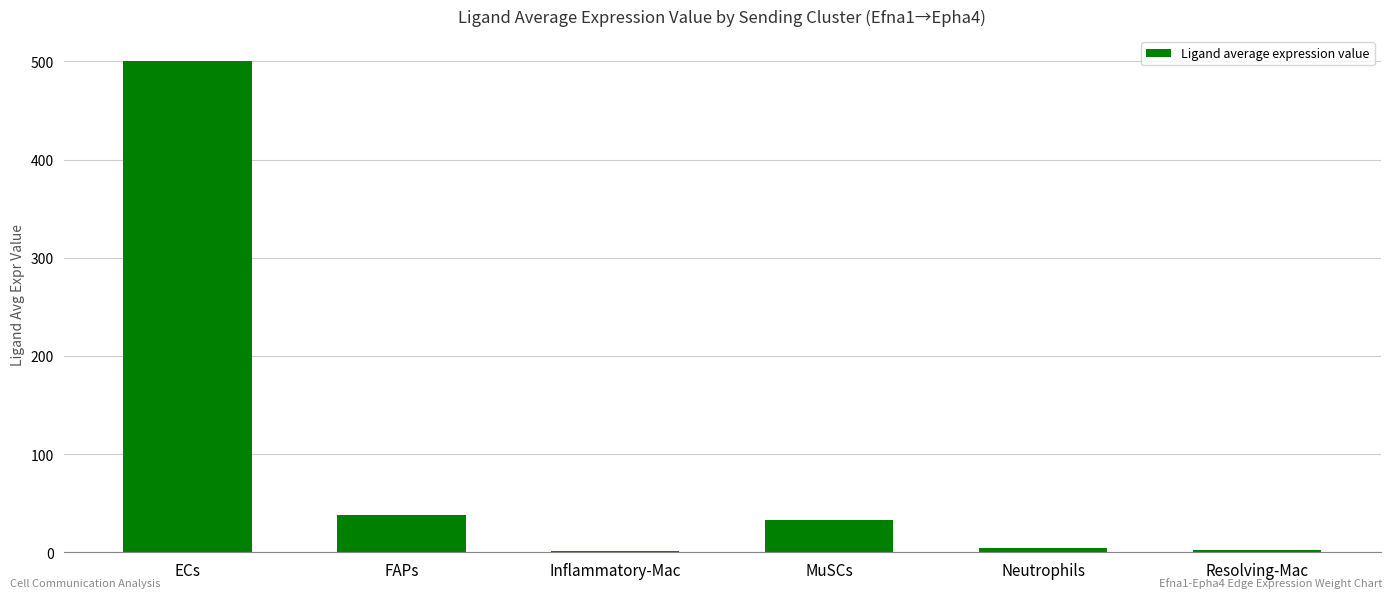

True or false: the data shows 32.9 at MuSCs.

True